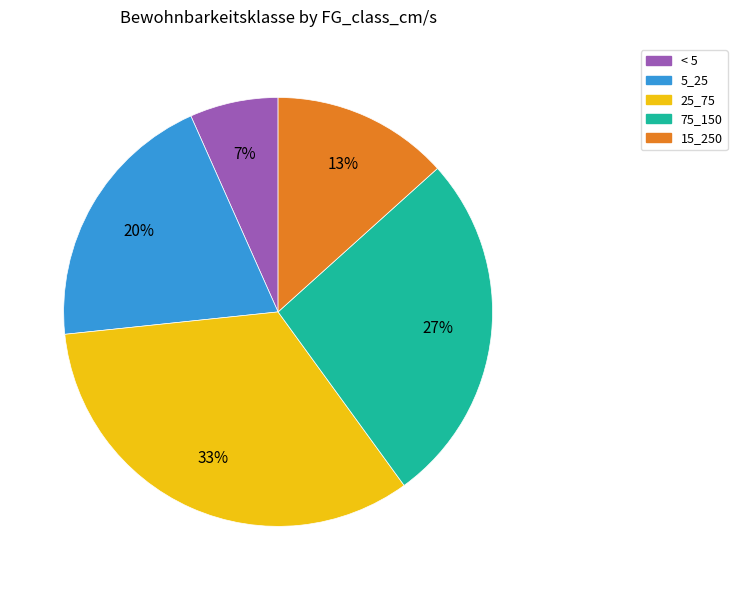

True or false: < 5 accounts for 12% of the total.

False